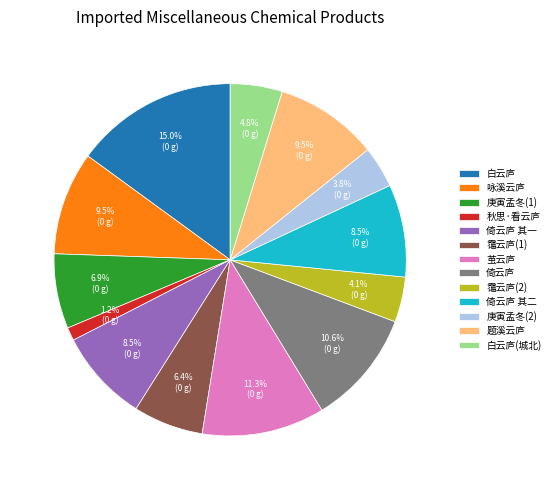

What is the largest slice in the pie chart?

白云庐